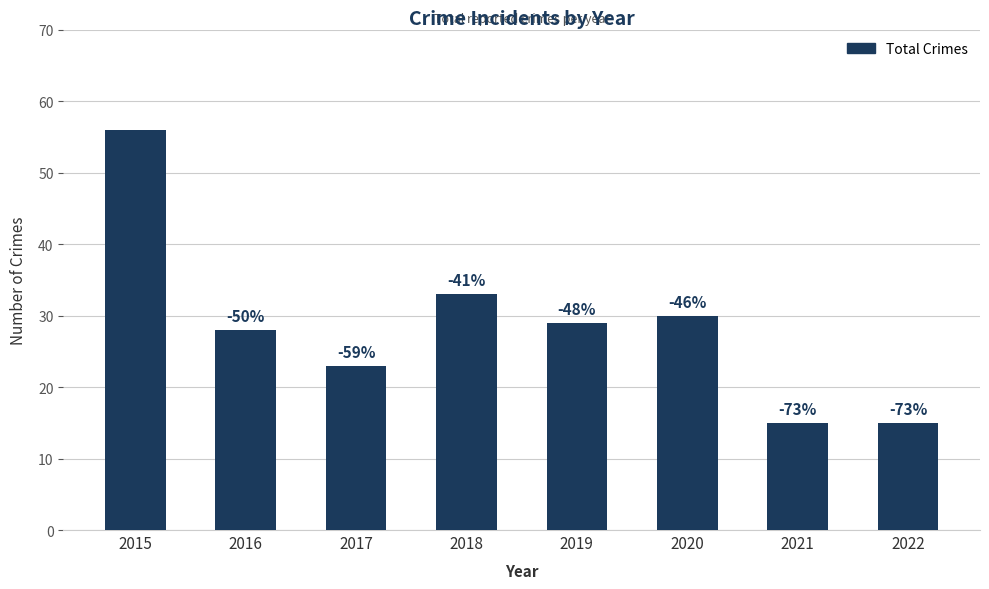

Rank the categories by value from lowest to highest.

2021, 2022, 2017, 2016, 2019, 2020, 2018, 2015